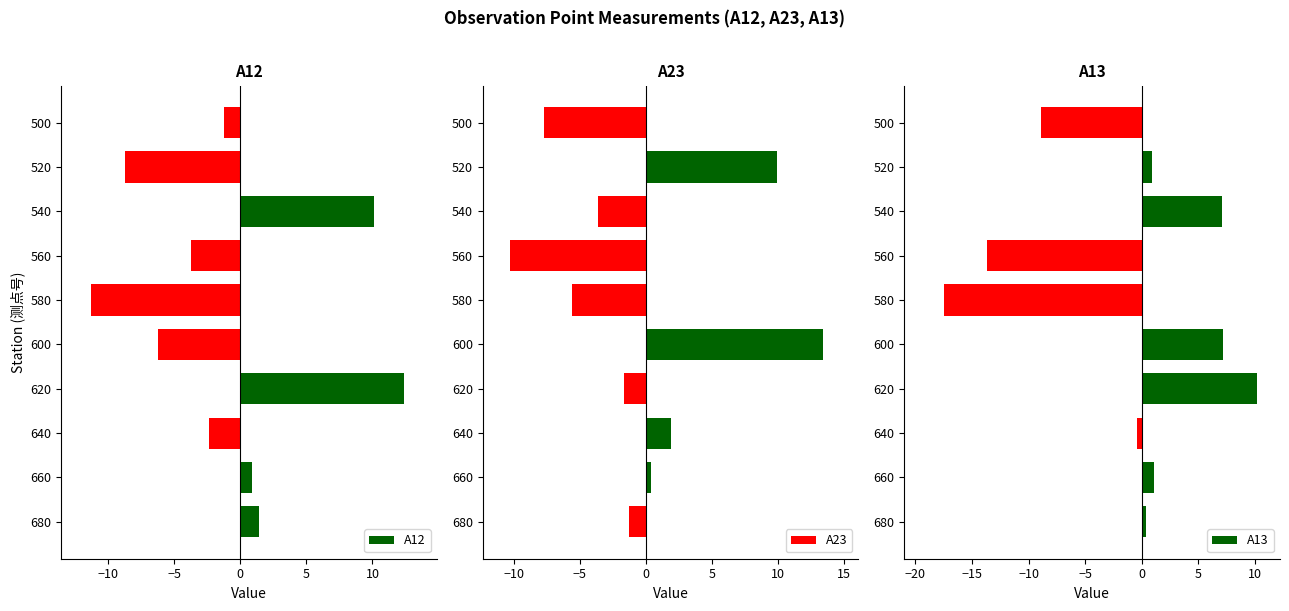

What is the approximate value of A12 at 640?

-2.4